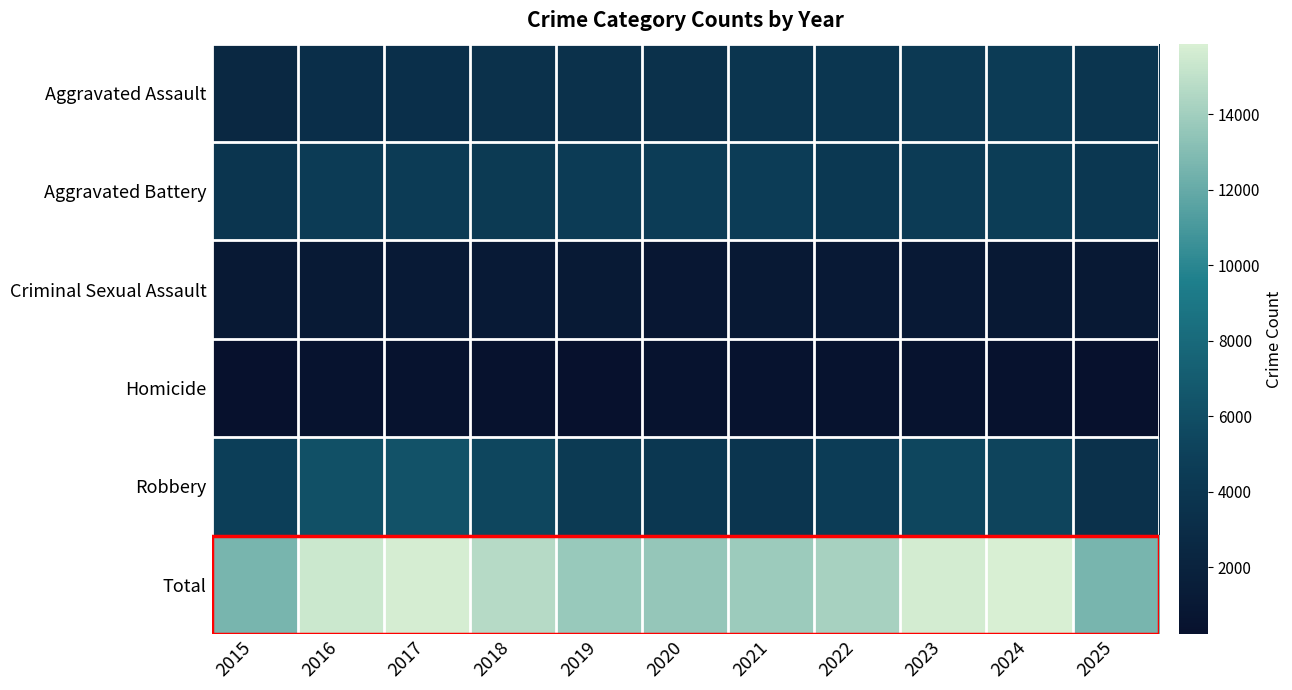

At which category does the chart reach its minimum across all series?

2025